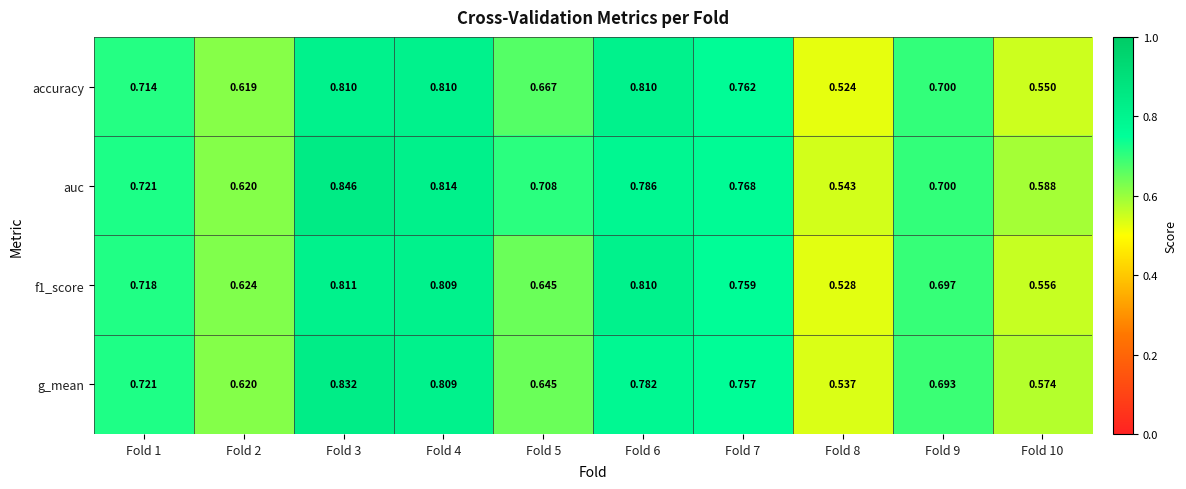

Which series has the largest range (max minus min)?

auc